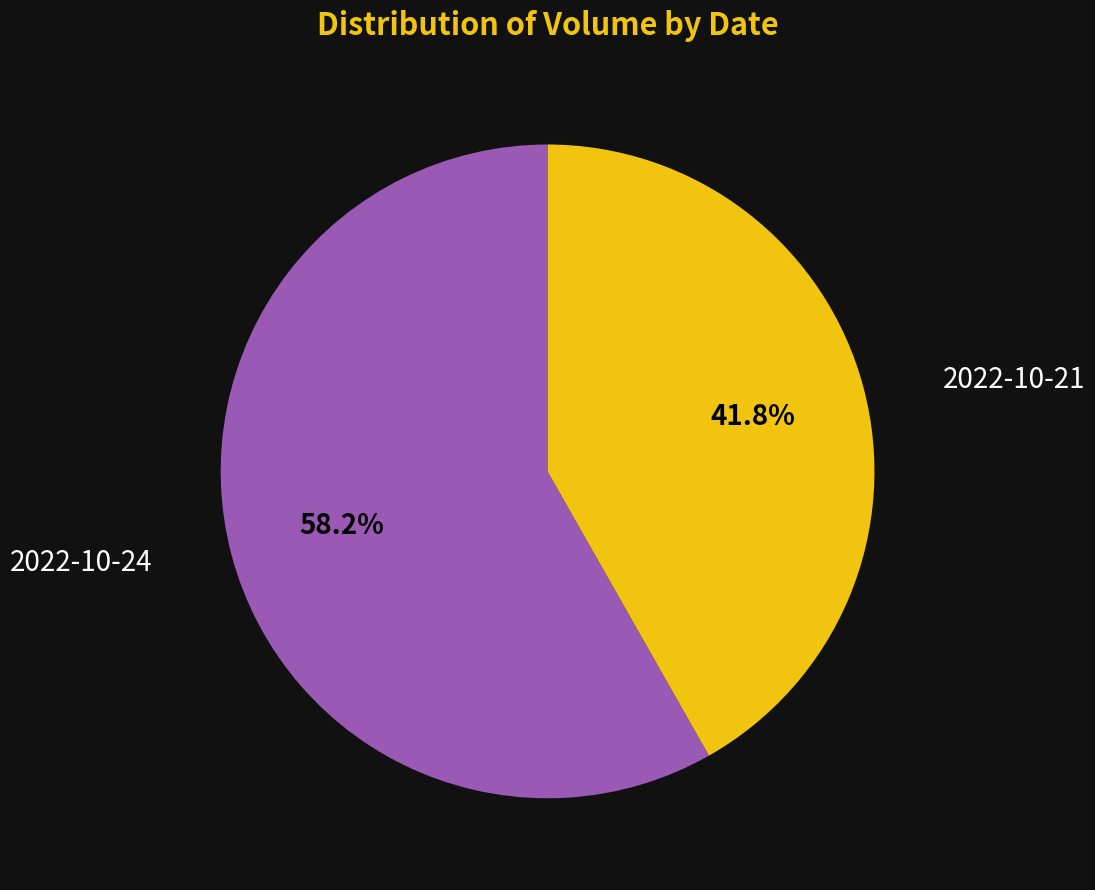

What percentage is the 2022-10-21 slice, to the nearest percent?

42%